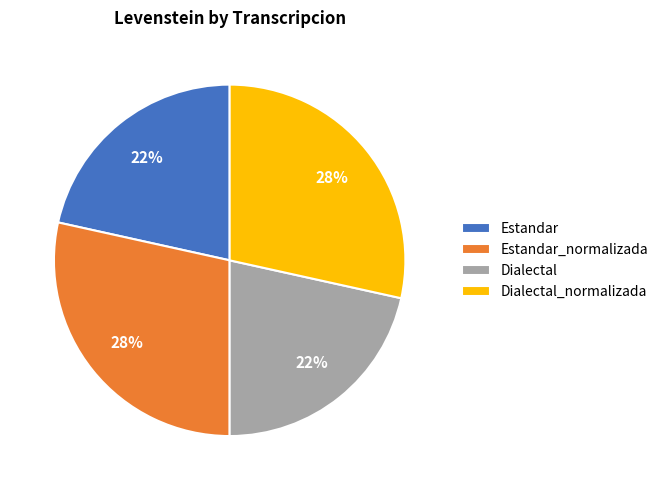

What percentage is the Estandar_normalizada slice, to the nearest percent?

28%